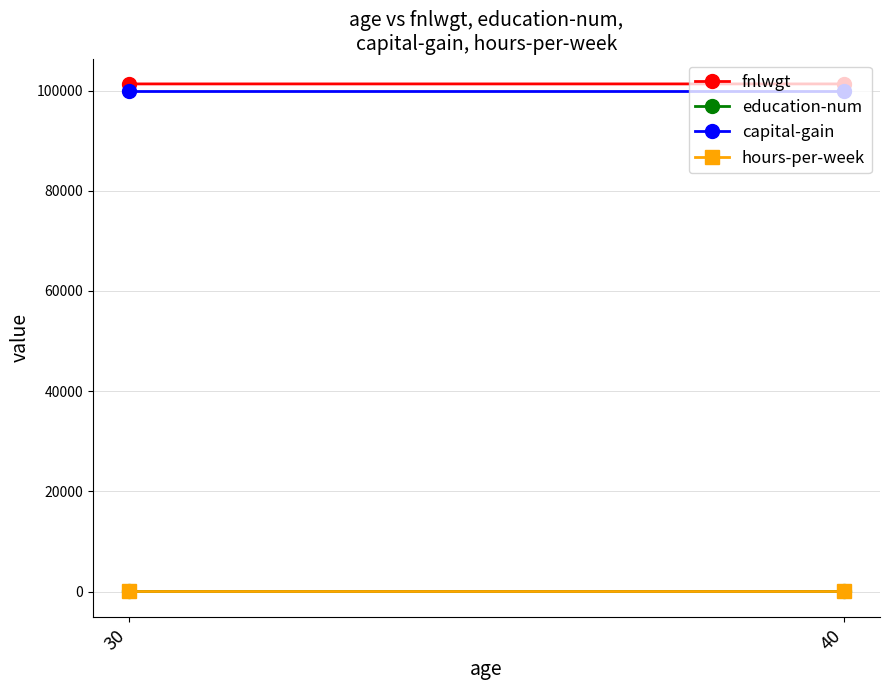

Which series has the widest spread of values?

education-num